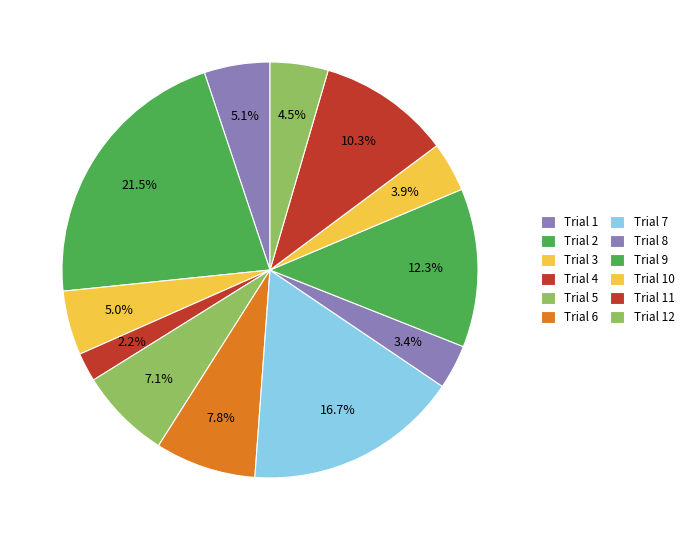

To the nearest percent, what is the combined percentage of Trial 11 and Trial 10?

14%